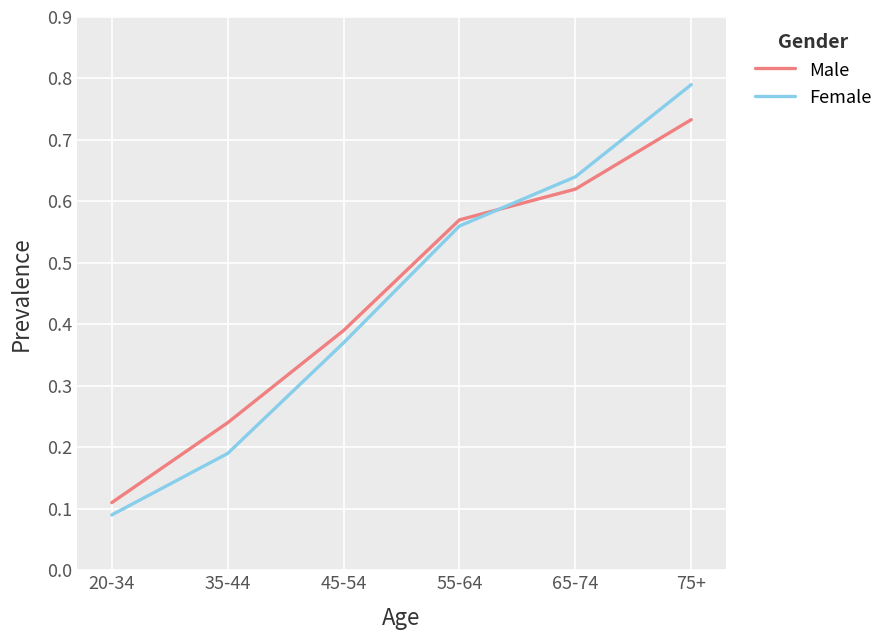

Between 55-64 and 75+, which series saw the biggest shift?

Female